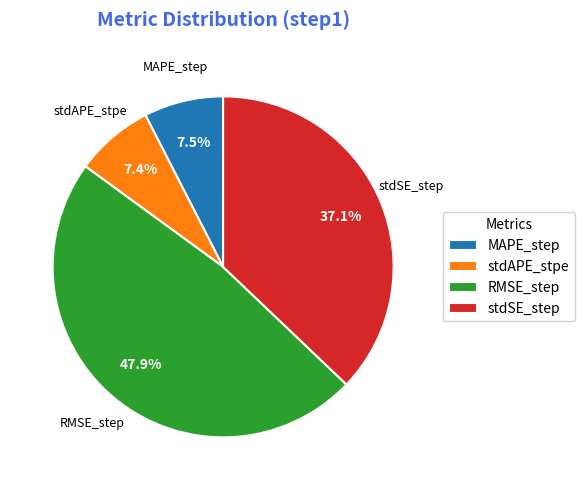

Do RMSE_step and MAPE_step together represent more than half of the pie?

Yes